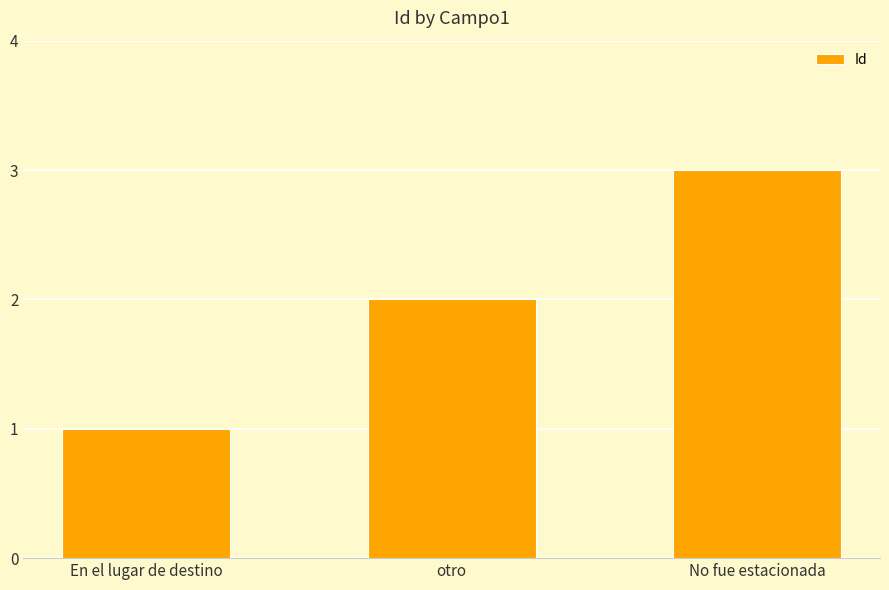

What is the difference between the maximum and second lowest values?

1